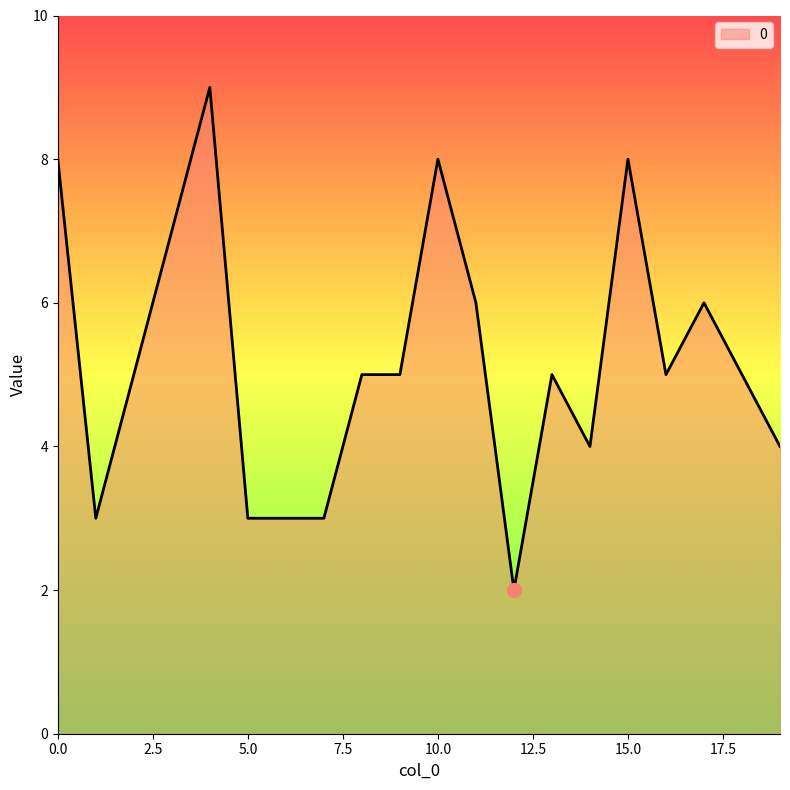

What is the maximum value shown in the chart?

9